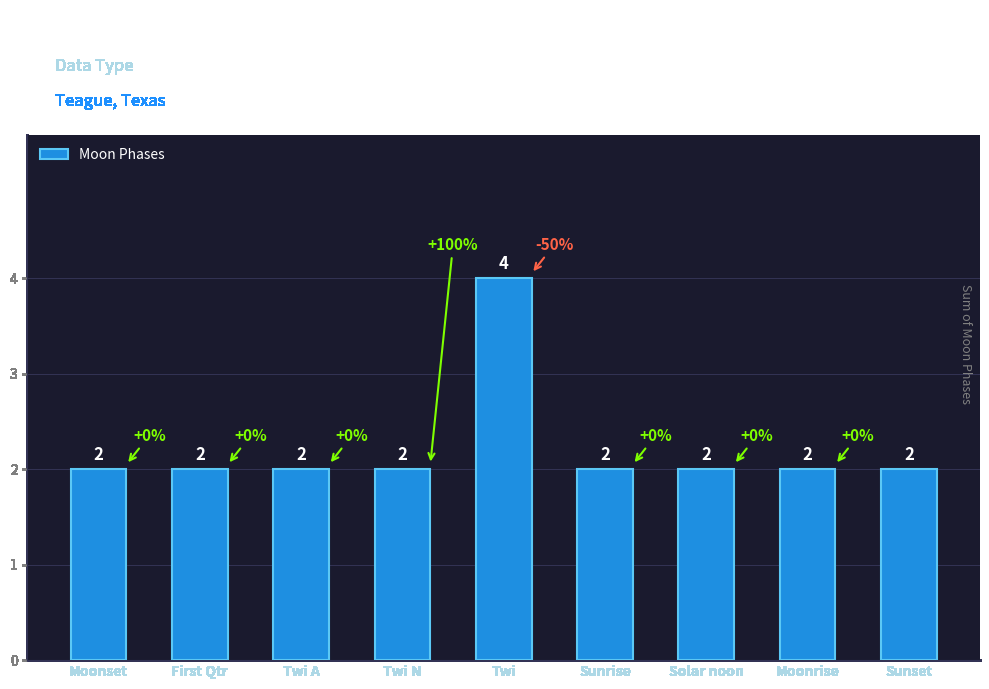

What is the greatest value displayed?

4